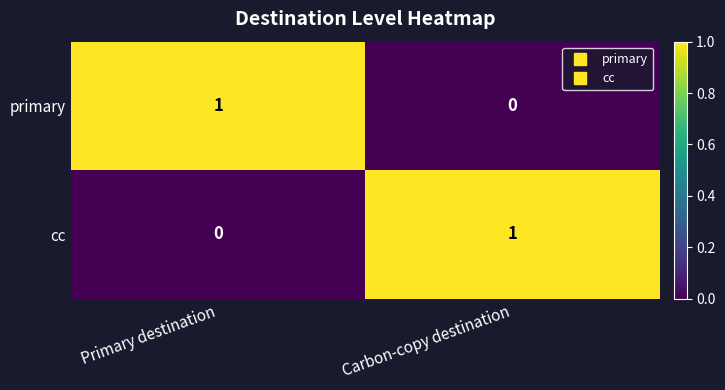

How many series are shown in this chart?

2